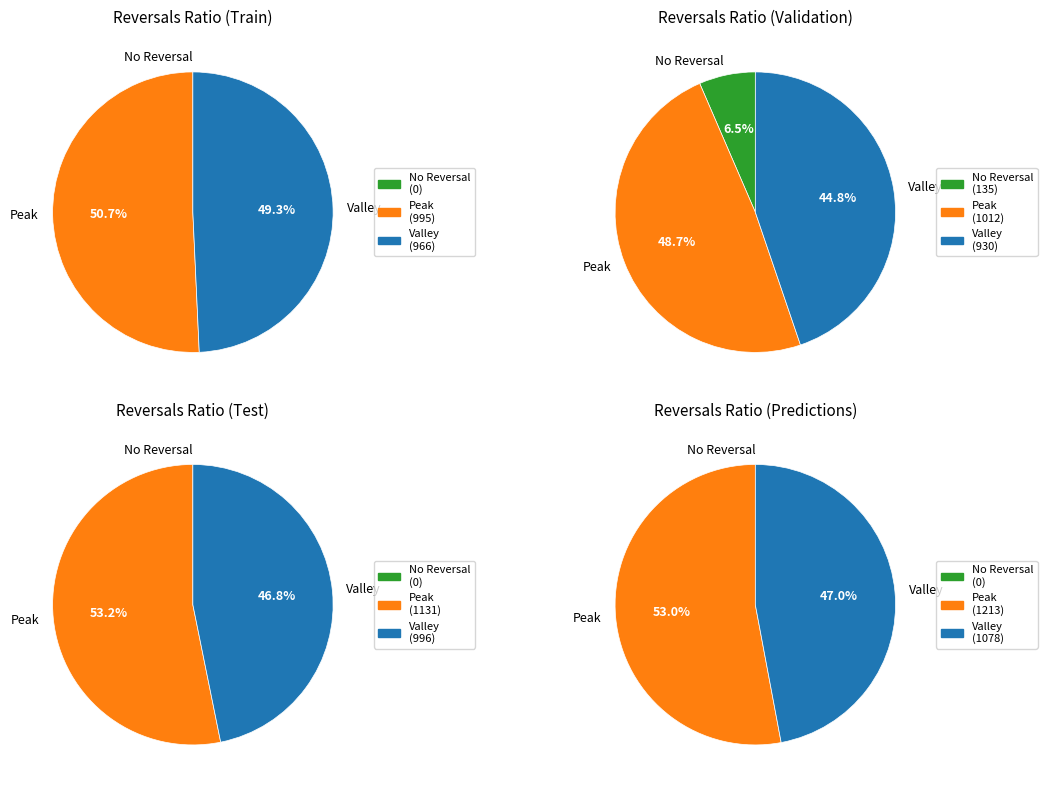

Count the number of slices in the pie.

12